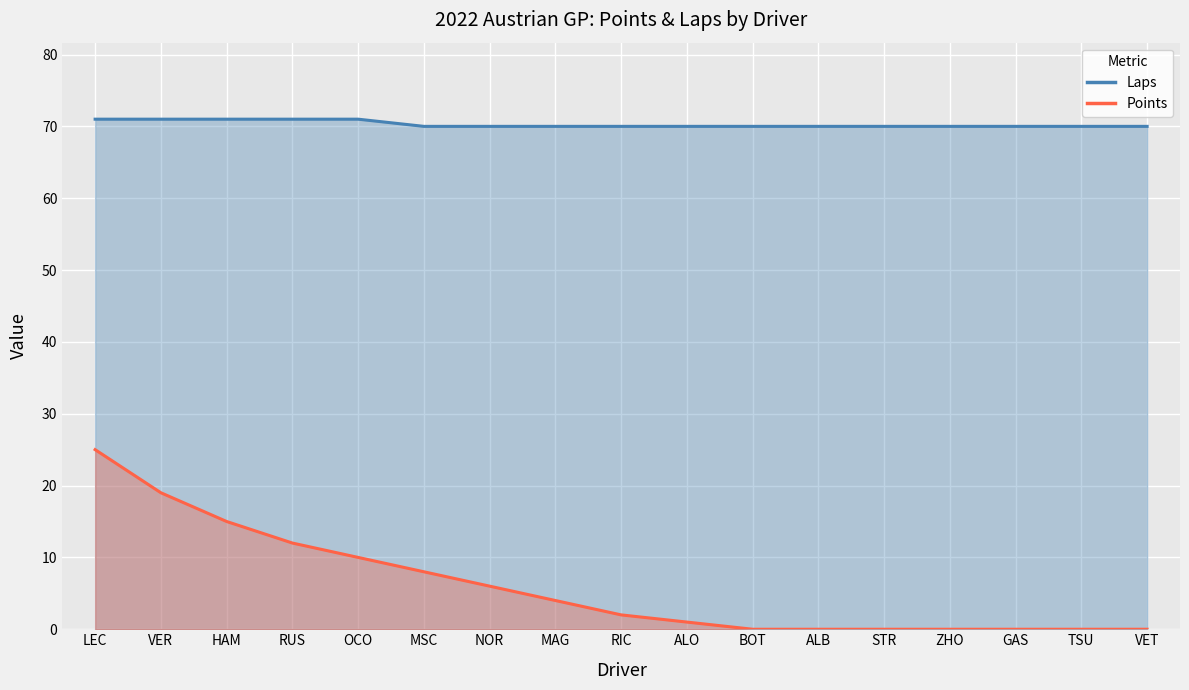

The Points series shows 0 at BOT. True or false?

True